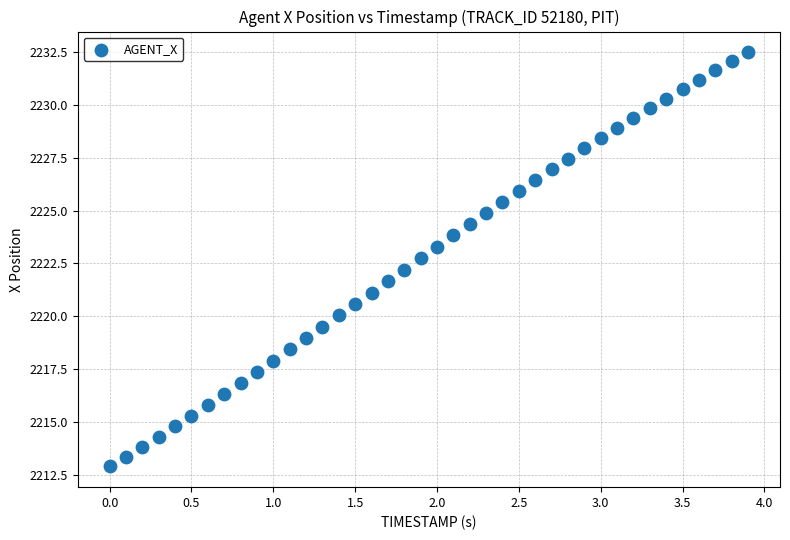

What is the range of X values (max minus min)?

3.9